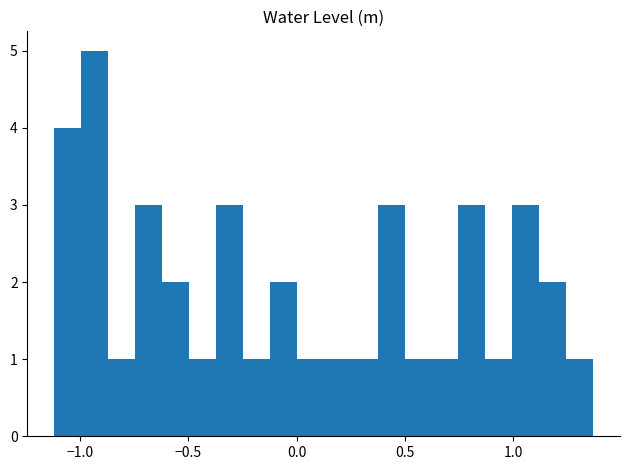

Read against the x-axis, roughly where is the centre of the tallest bar?

-0.95